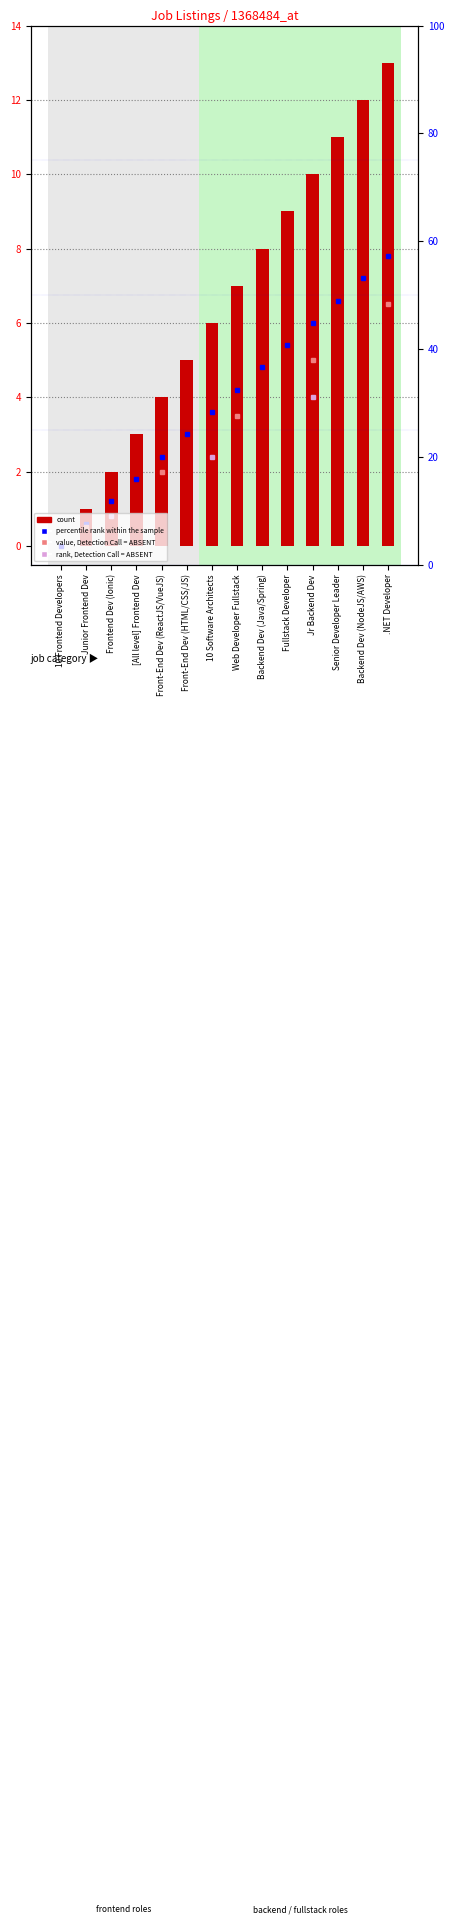

The chart shows a value of 2 at Frontend Dev (Ionic). True or false?

True